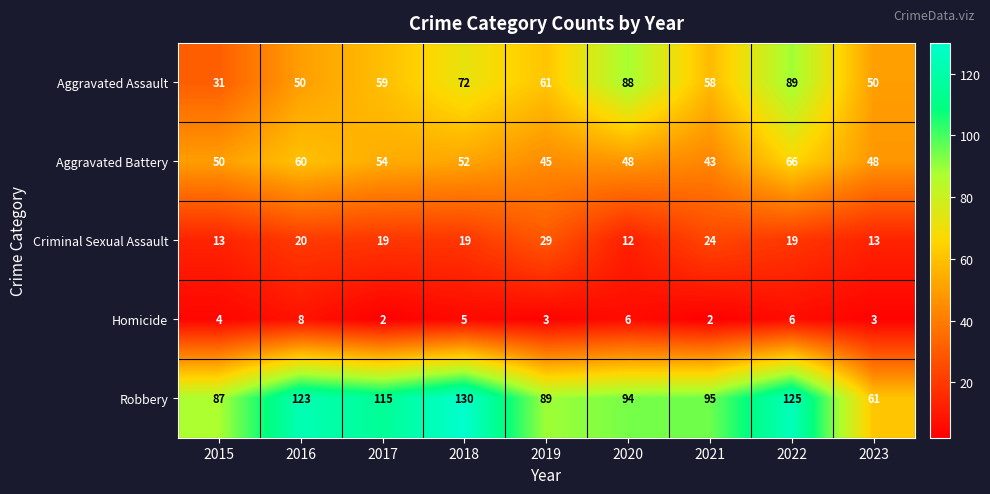

Count the number of categories in the chart.

9